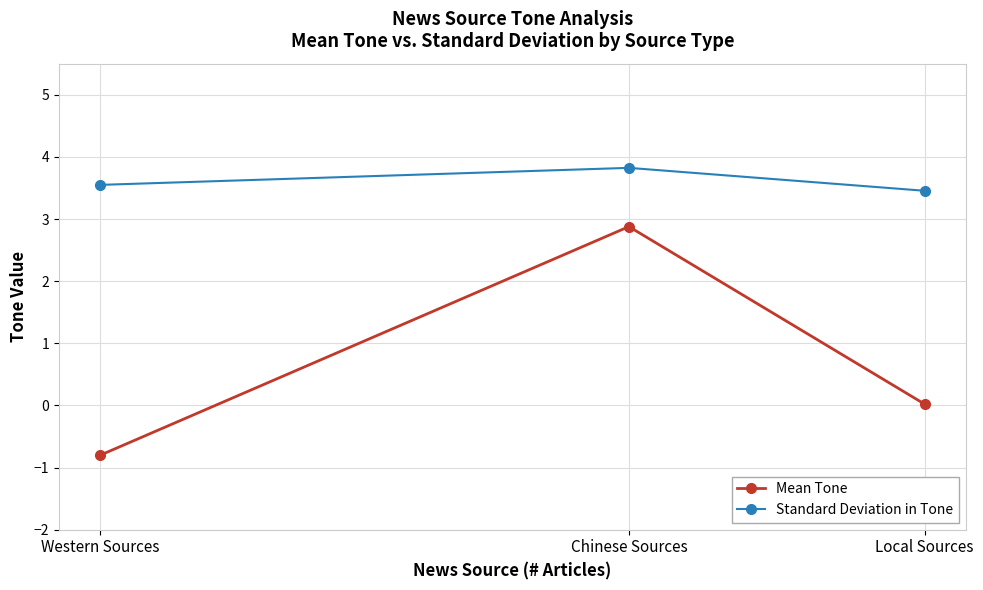

Between Western Sources and Local Sources, which series saw the biggest shift?

Mean Tone